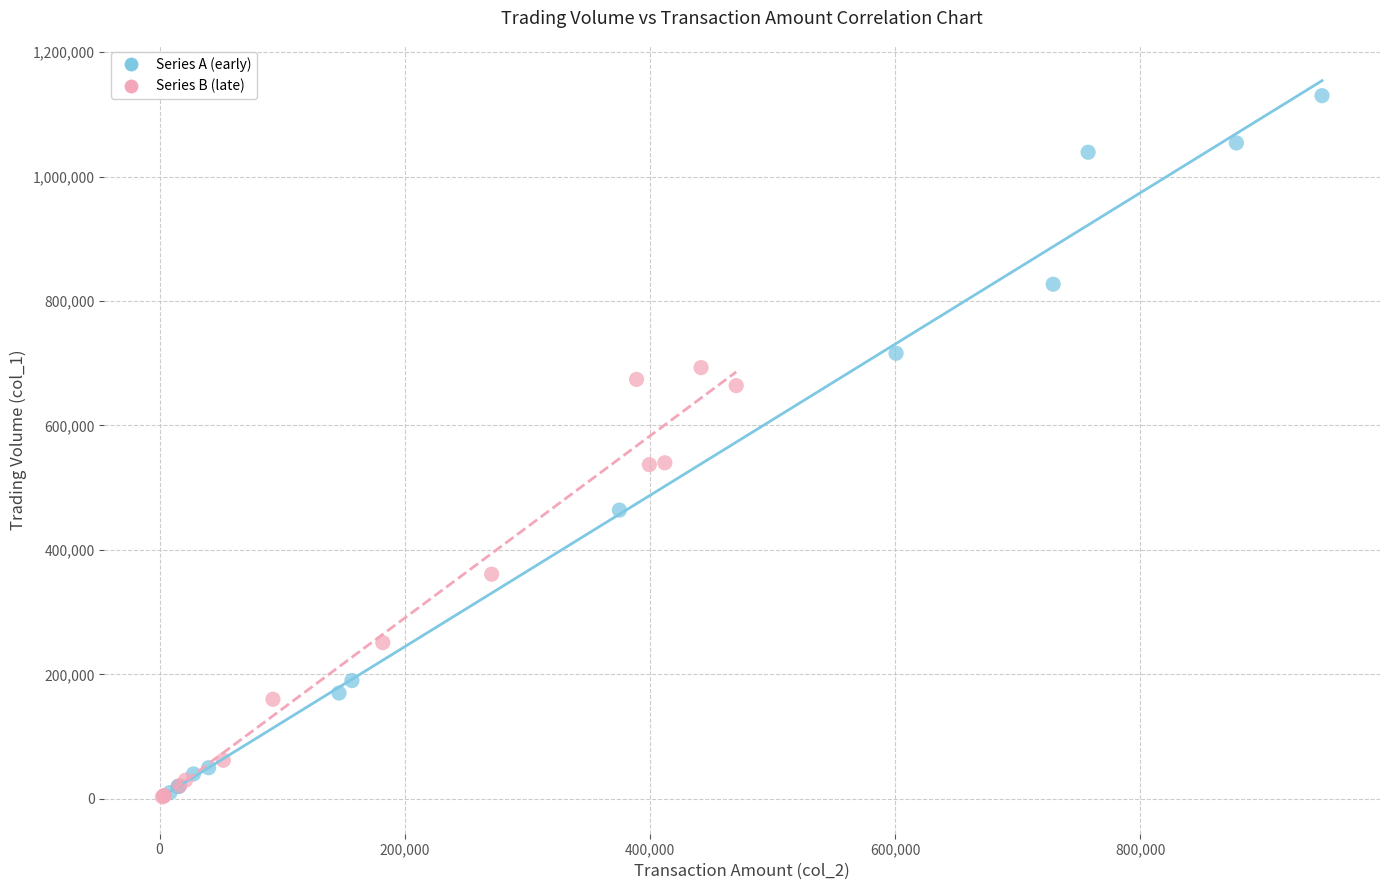

What are all the series names shown in the legend?

Series A (early), Series B (late)